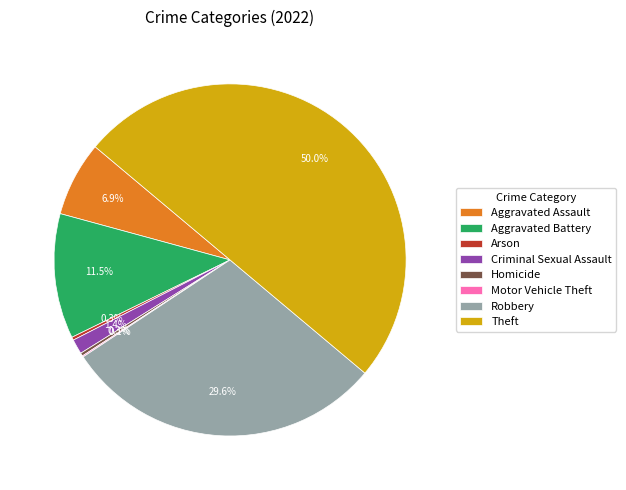

Is it true that Homicide is 0% of the pie?

True